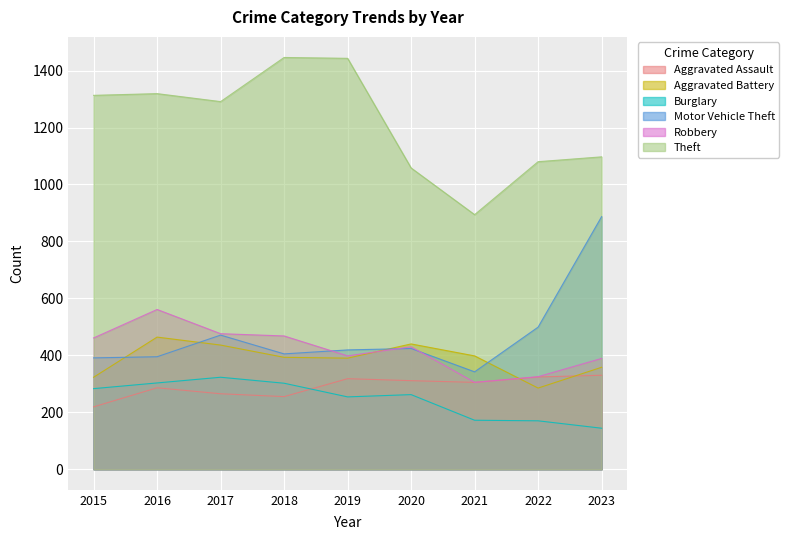

True or false: Aggravated Battery and Robbery cross at least once.

True